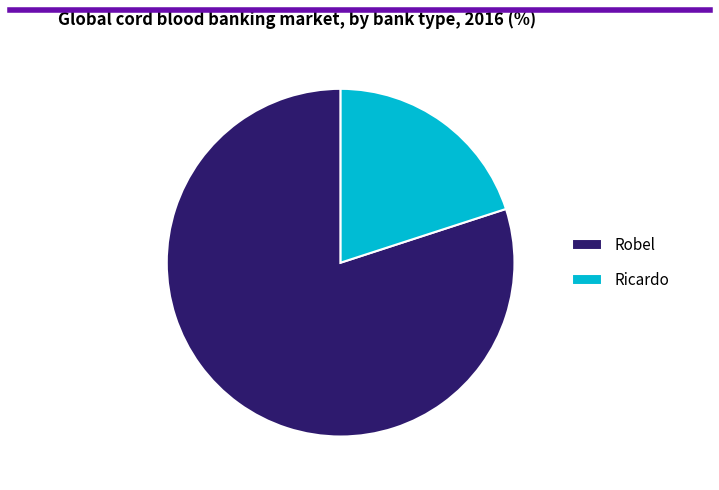

Which slice is the largest?

Robel